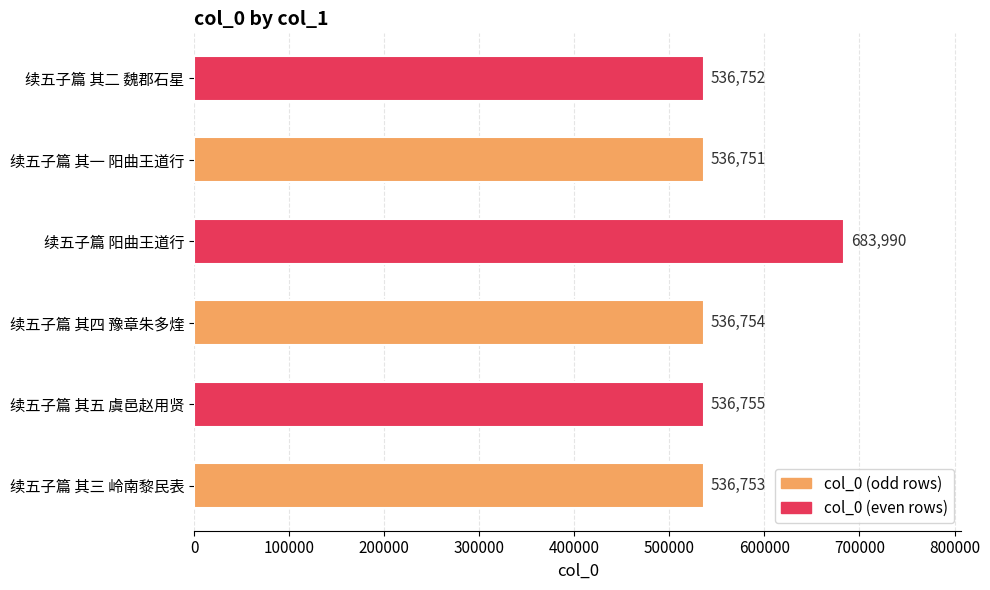

What is the smallest value displayed?

536751